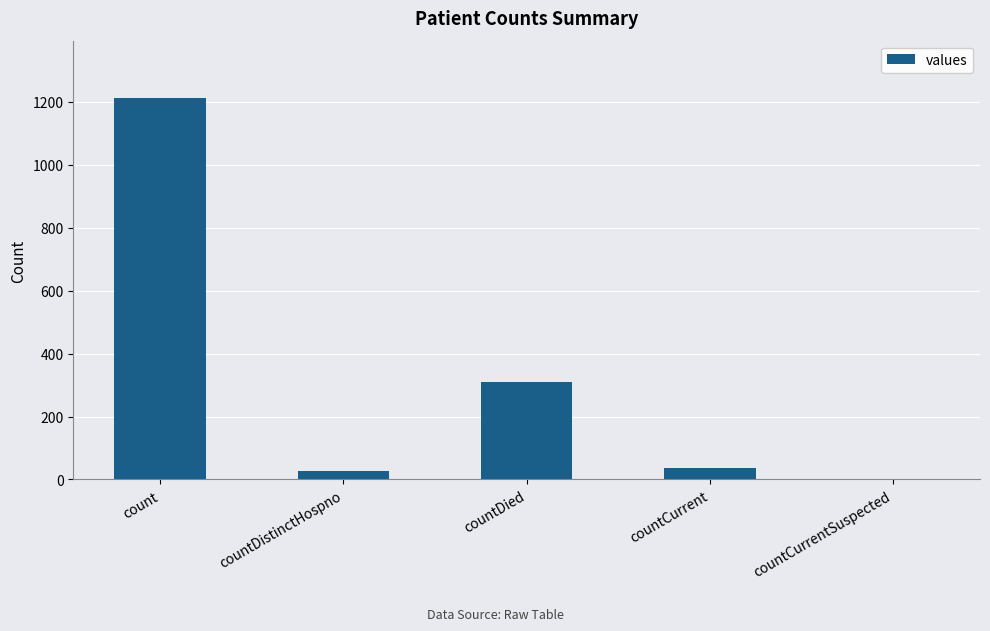

At which category does the chart reach its peak across all series?

count